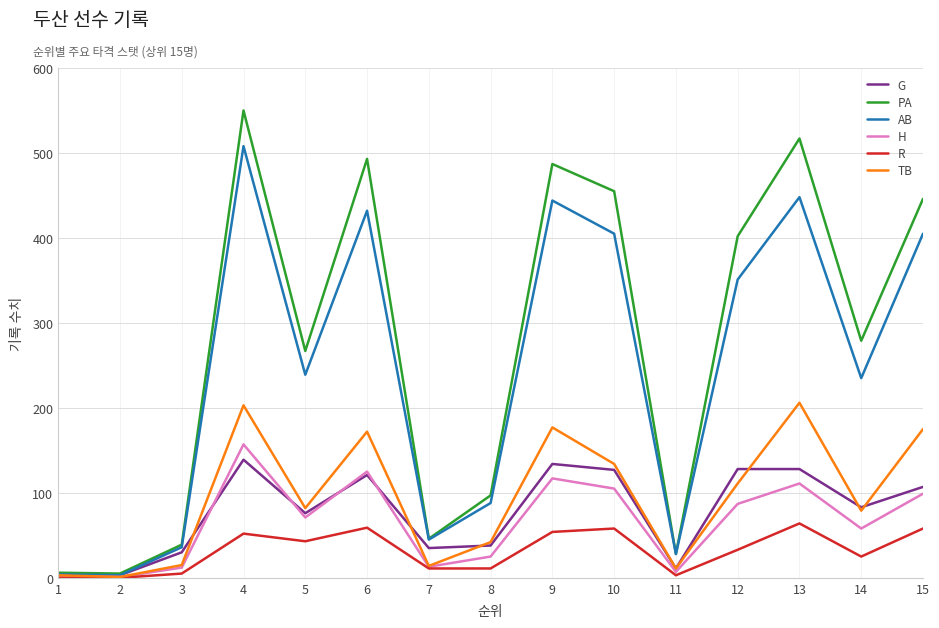

At which category is the sum across all series the highest?

4